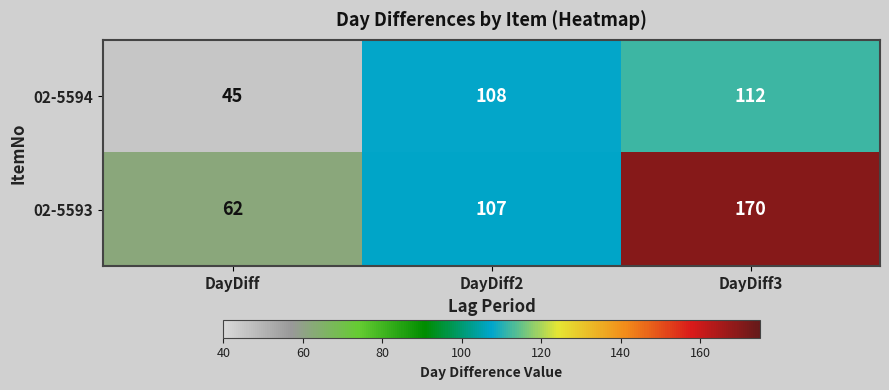

The 02-5594 series shows 75 at DayDiff3. True or false?

False